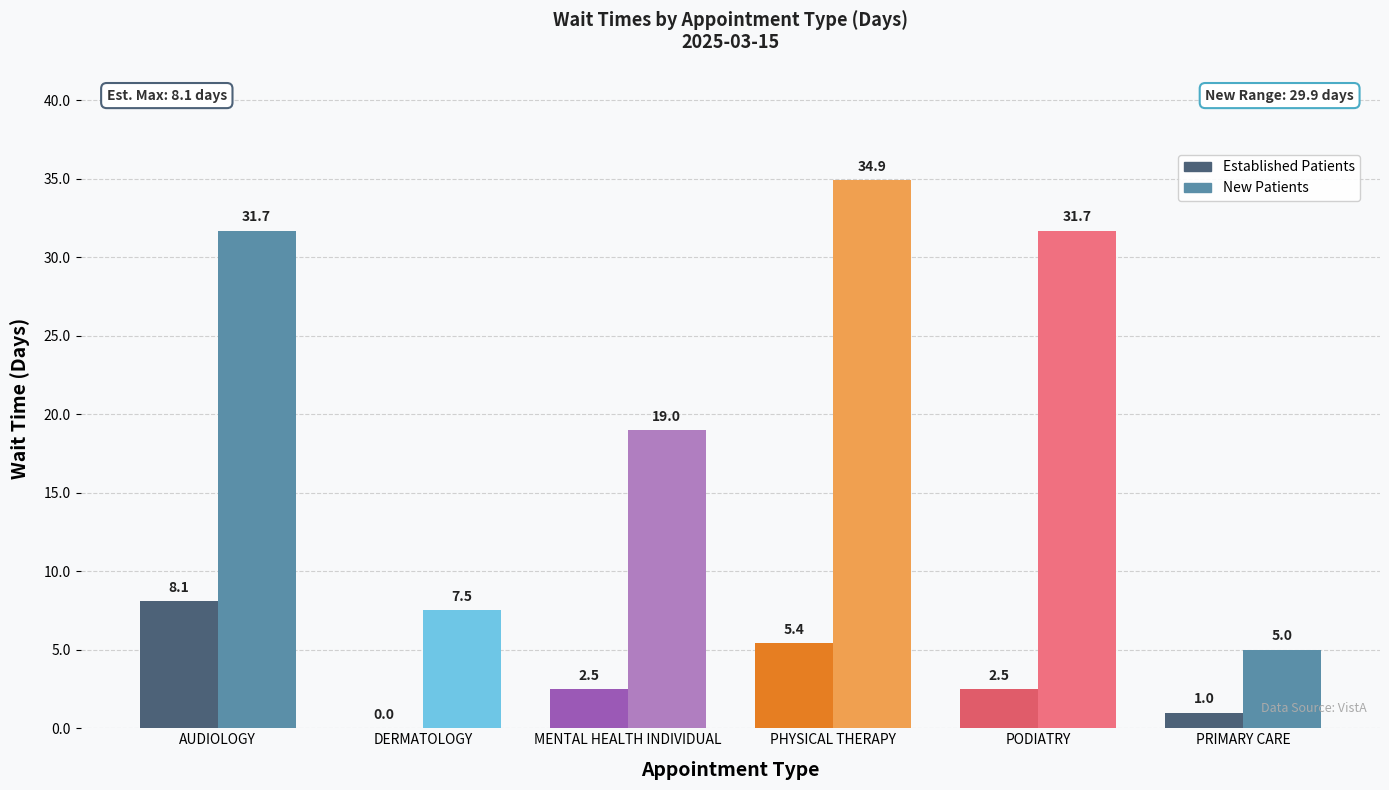

How many groups of bars are there?

6